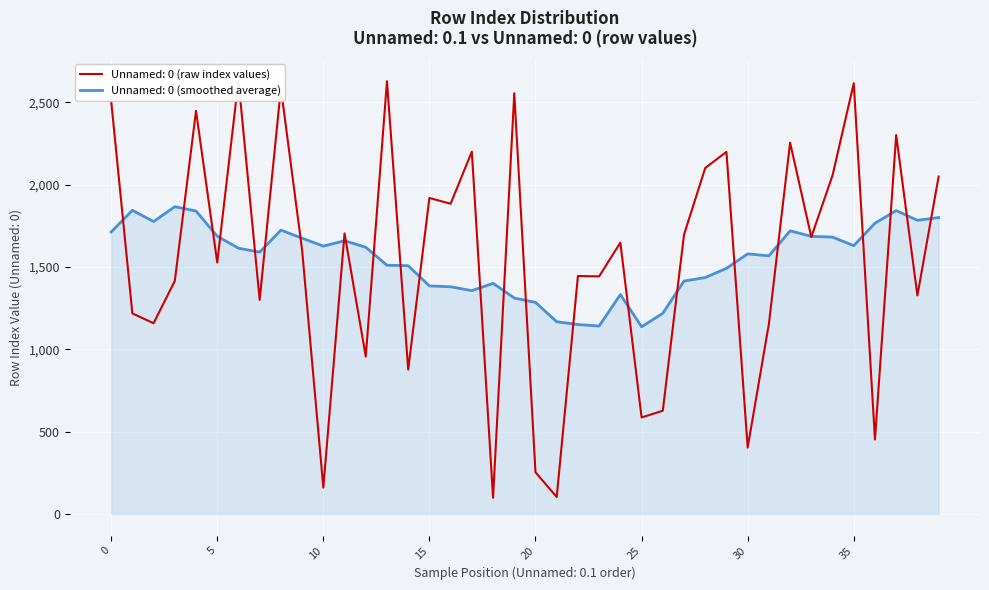

What is the lowest value of the Unnamed: 0 (smoothed average) series?

1136.7